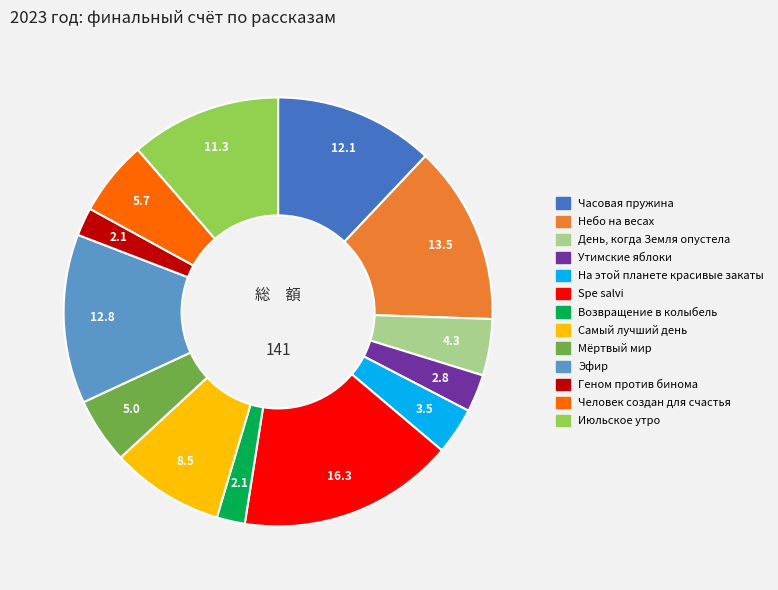

Which slice is the largest?

Spe salvi